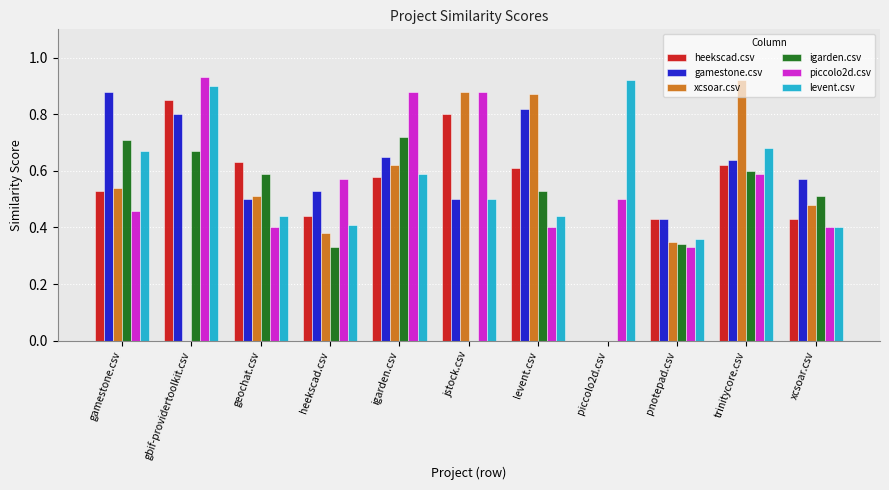

True or false: igarden.csv has a value of -0.4 at jstock.csv.

False